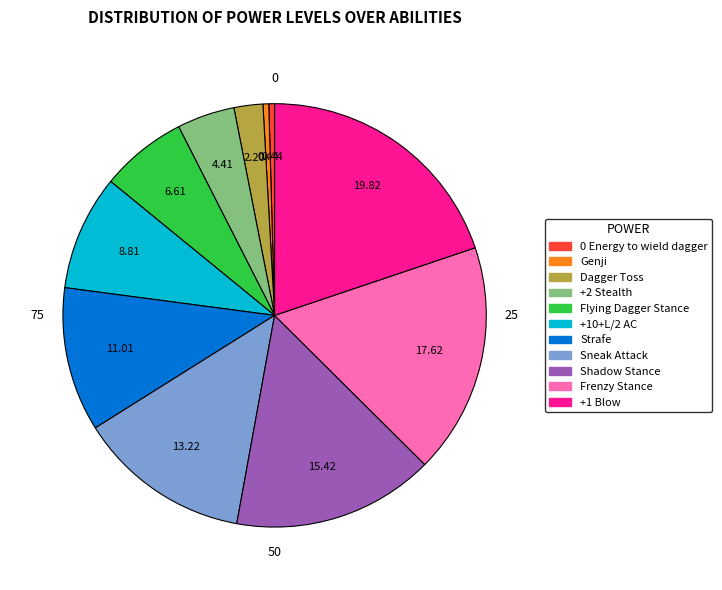

Which category has the biggest portion of the pie?

+1 Blow